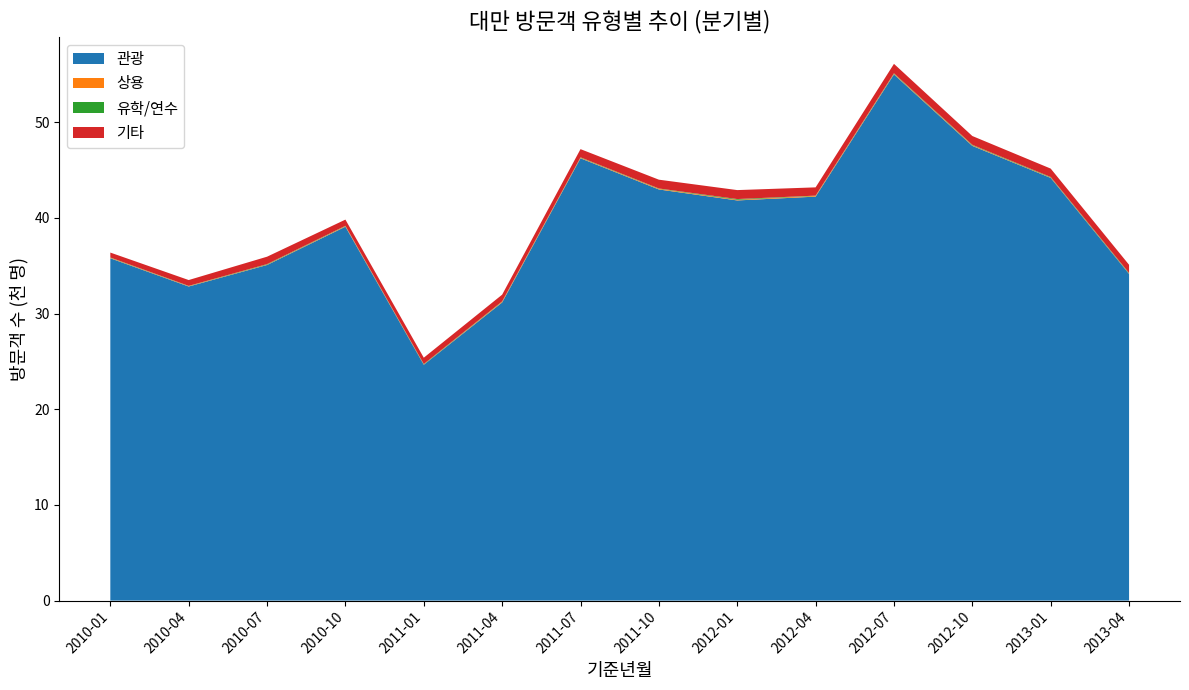

Reading left to right, transcribe all the data shown in this chart.

관광: 2010-01=35788	2010-04=32835	2010-07=35086	2010-10=39087	2011-01=24653	2011-04=31169	2011-07=46240	2011-10=42980	2012-01=41833	2012-04=42231	2012-07=55007	2012-10=47538	2013-01=44187	2013-04=34151
상용: 2010-01=41	2010-04=38	2010-07=37	2010-10=55	2011-01=25	2011-04=75	2011-07=50	2011-10=66	2012-01=64	2012-04=75	2012-07=56	2012-10=56	2013-01=38	2013-04=29
유학/연수: 2010-01=37	2010-04=26	2010-07=52	2010-10=36	2011-01=51	2011-04=35	2011-07=47	2011-10=37	2012-01=79	2012-04=29	2012-07=59	2012-10=52	2013-01=57	2013-04=65
기타: 2010-01=516	2010-04=611	2010-07=775	2010-10=650	2011-01=662	2011-04=703	2011-07=858	2011-10=919	2012-01=938	2012-04=864	2012-07=990	2012-10=921	2013-01=879	2013-04=860